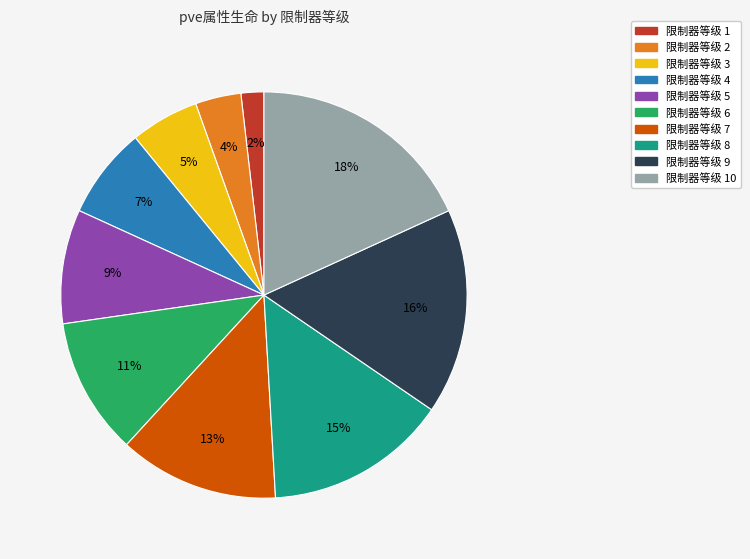

Is there a majority slice in this chart?

No